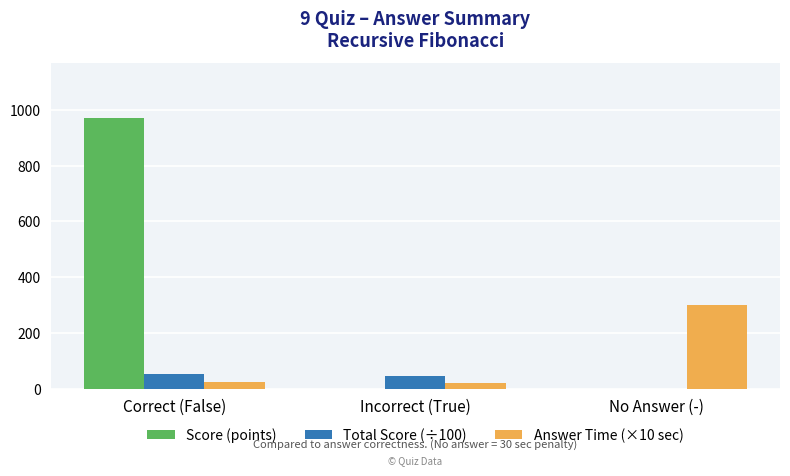

What are all the series names shown in the legend?

Score (points), Total Score (÷100), Answer Time (×10 sec)